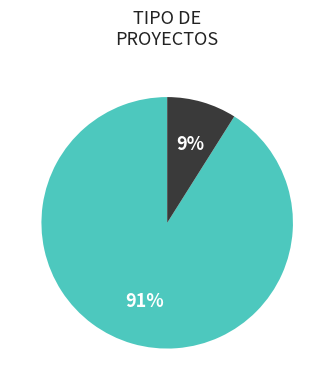

How many segments does this pie chart have?

2